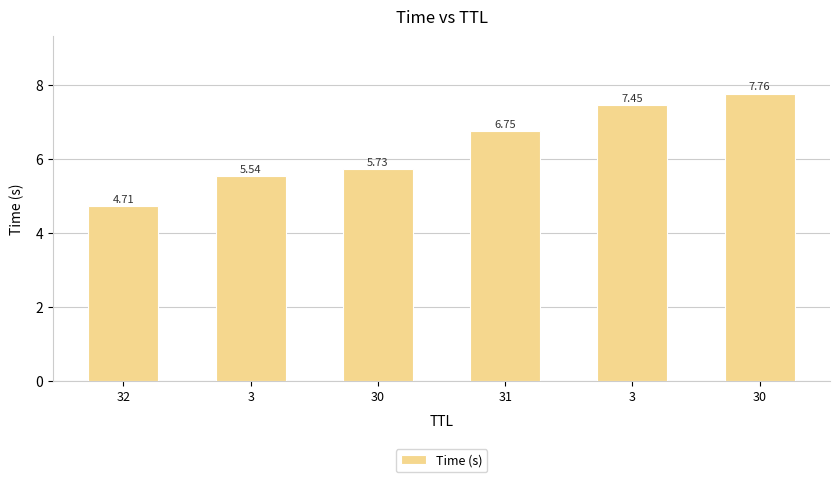

Reading right to left, list all the values displayed in this chart.

7.8	7.4	6.7	5.7	5.5	4.7